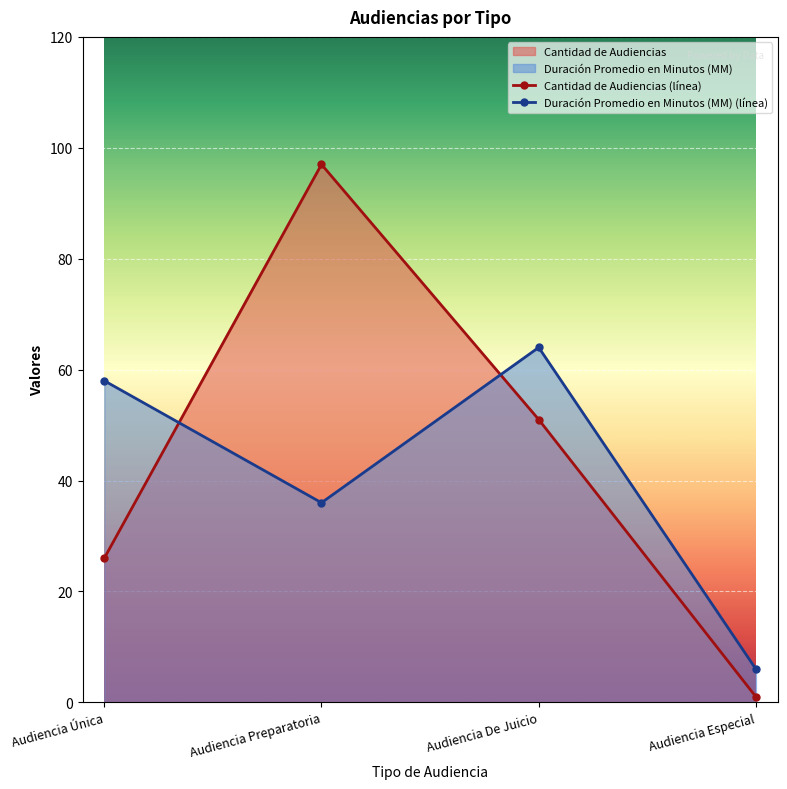

Between Audiencia De Juicio and Audiencia Especial, which series saw the biggest shift?

Duración Promedio en Minutos (MM) (línea)